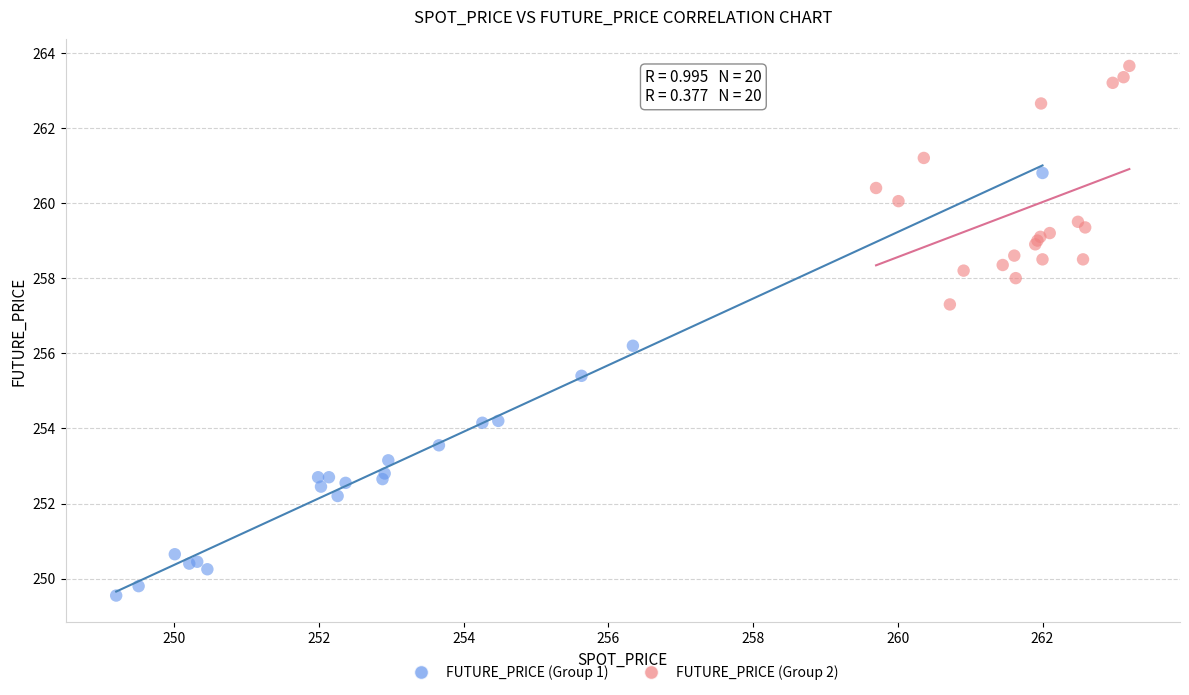

Which series has the largest Y range (max minus min)?

FUTURE_PRICE (Group 1)